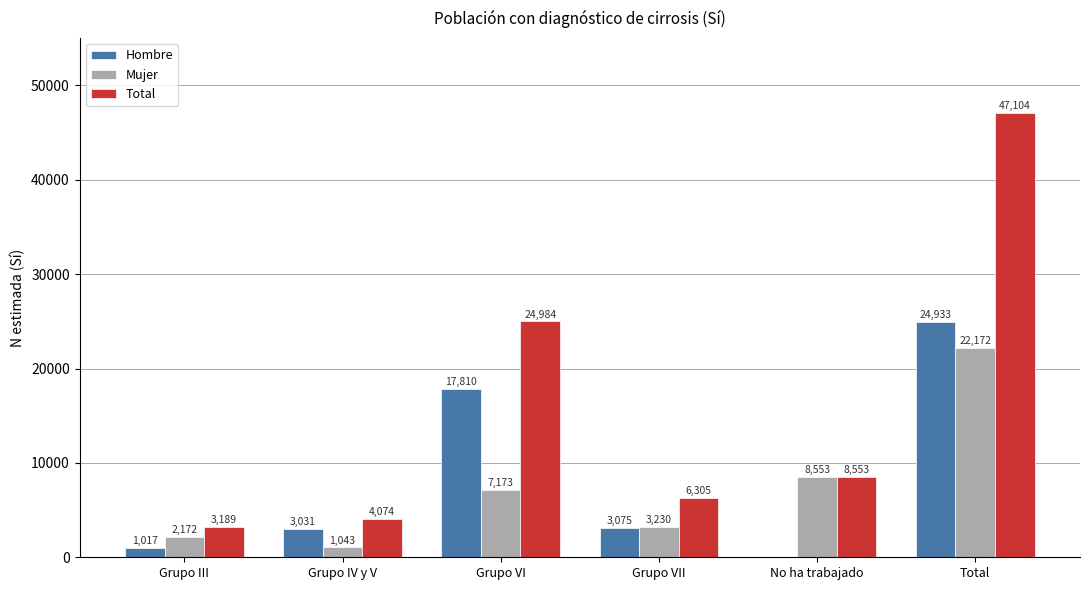

What is the greatest value displayed?

47104